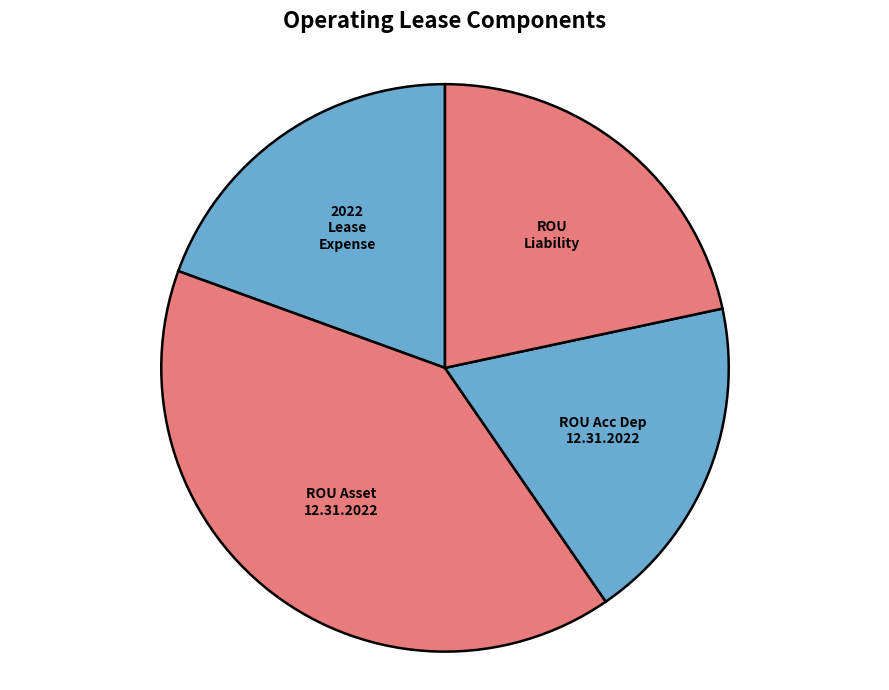

How many slices are in this pie chart?

4